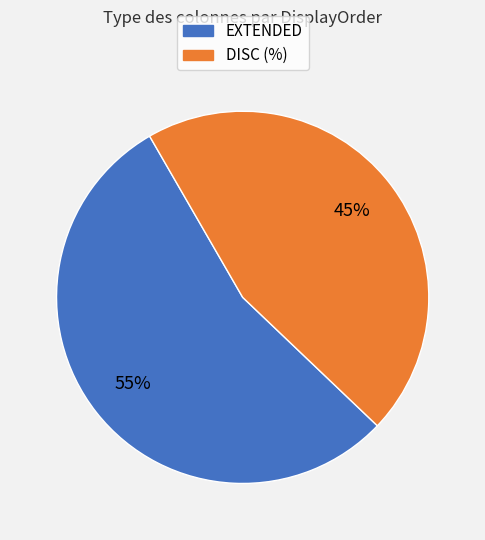

Is there any slice that represents more than half of the pie?

Yes